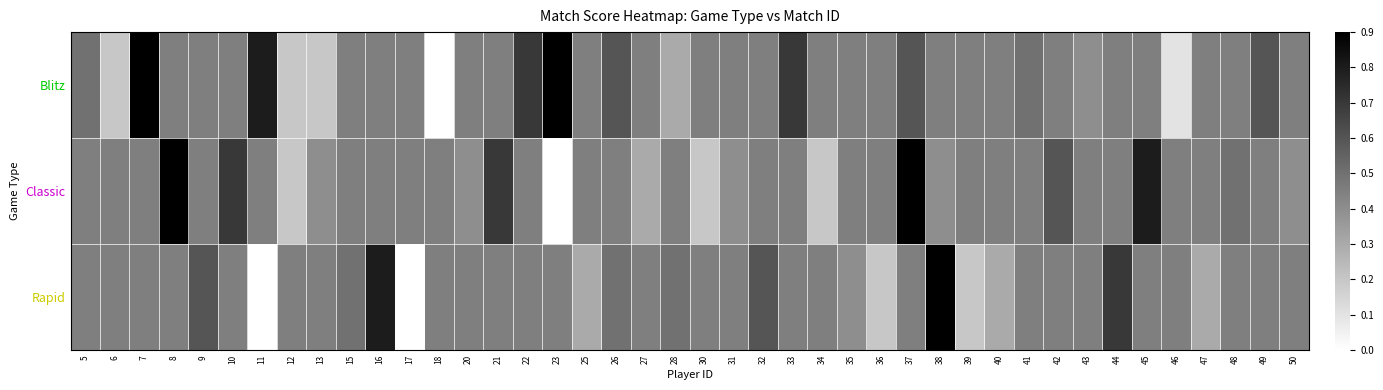

What is the average value of the Blitz series?

0.5